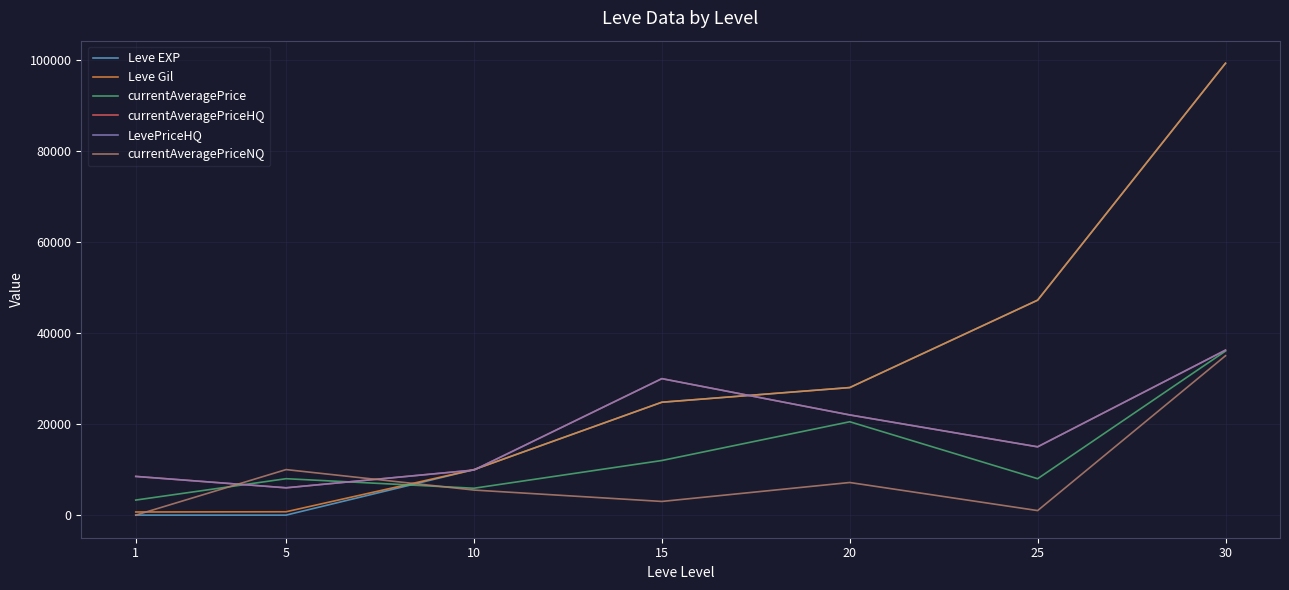

The value of Leve Gil at 15 is 24790. True or false?

True